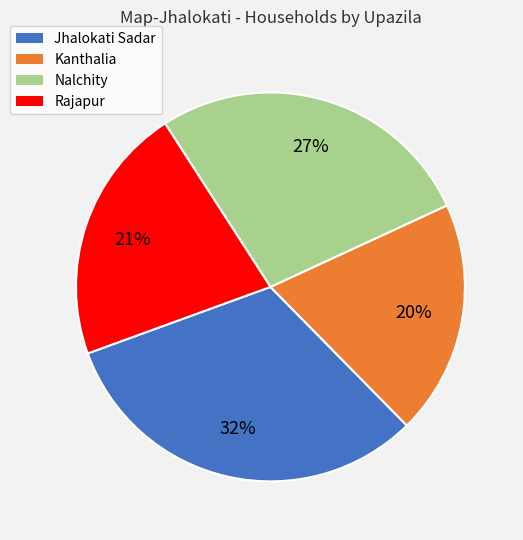

How many segments does this pie chart have?

4